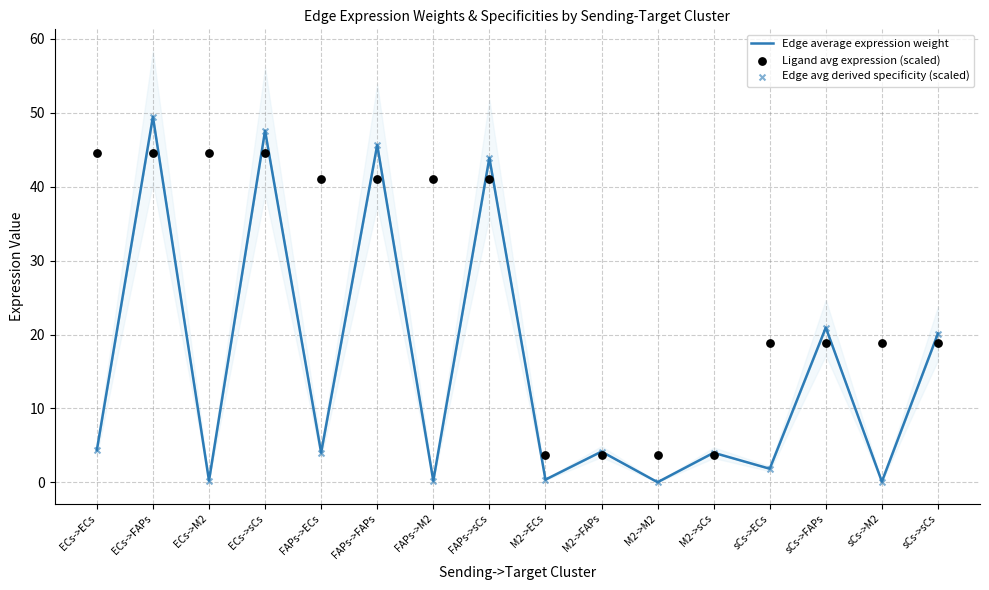

What is the total value across all series at FAPs->ECs?

49.1